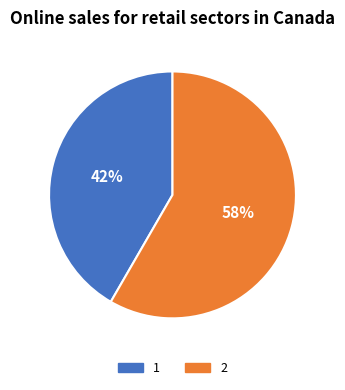

How many segments does this pie chart have?

2